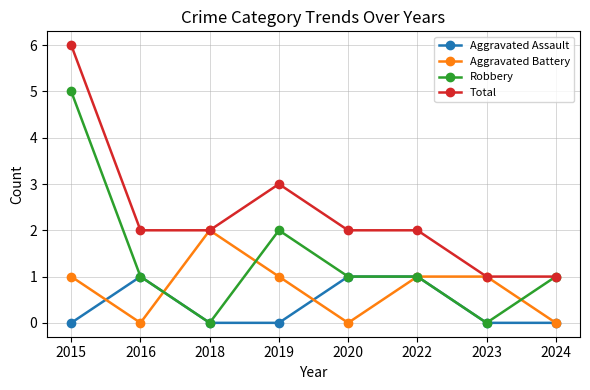

Which series has the largest total across all categories?

Total